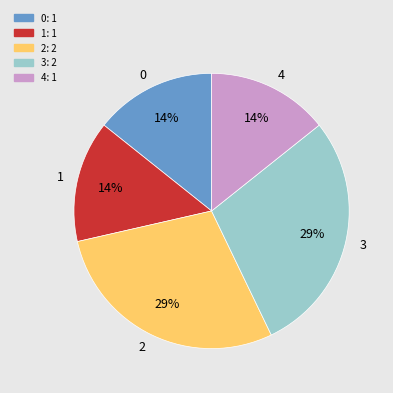

True or false: 2 accounts for 37% of the total.

False